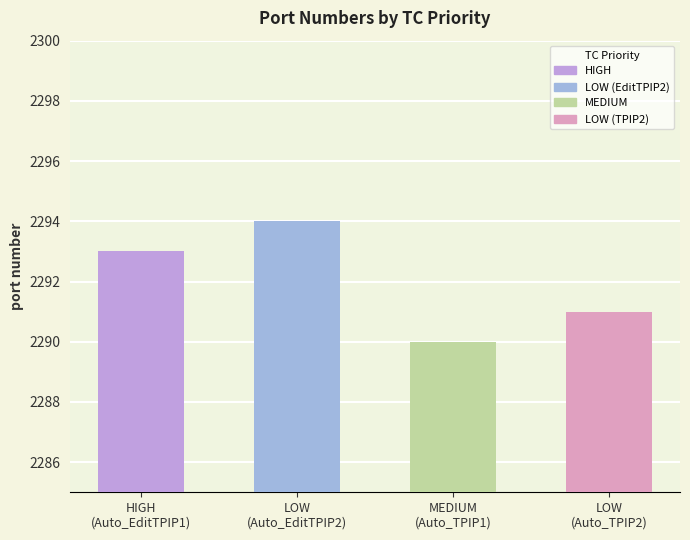

What is the average value?

2292